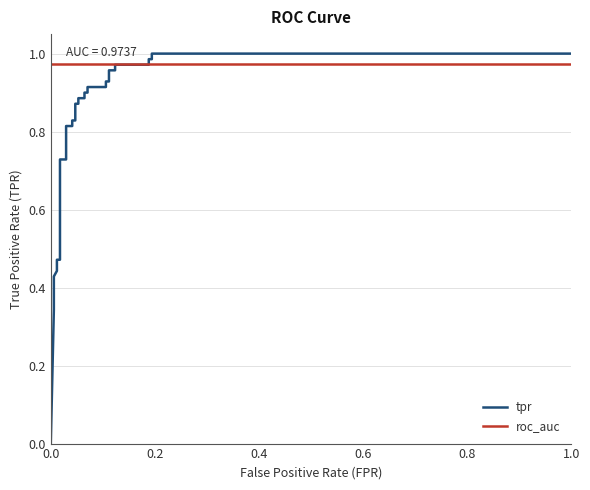

What is the average value of the tpr series?

0.8